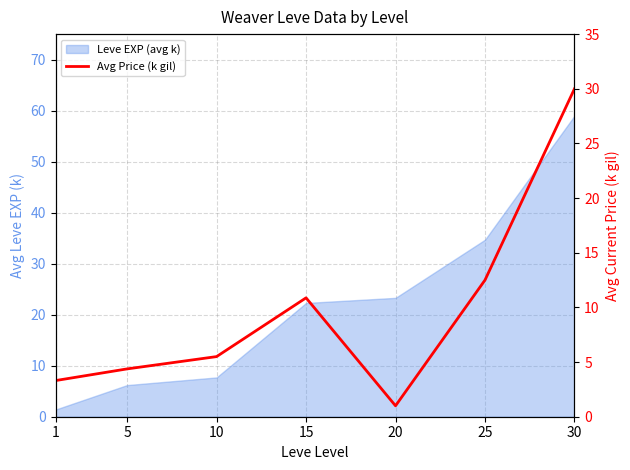

Which has a higher value, 1 or 10?

10